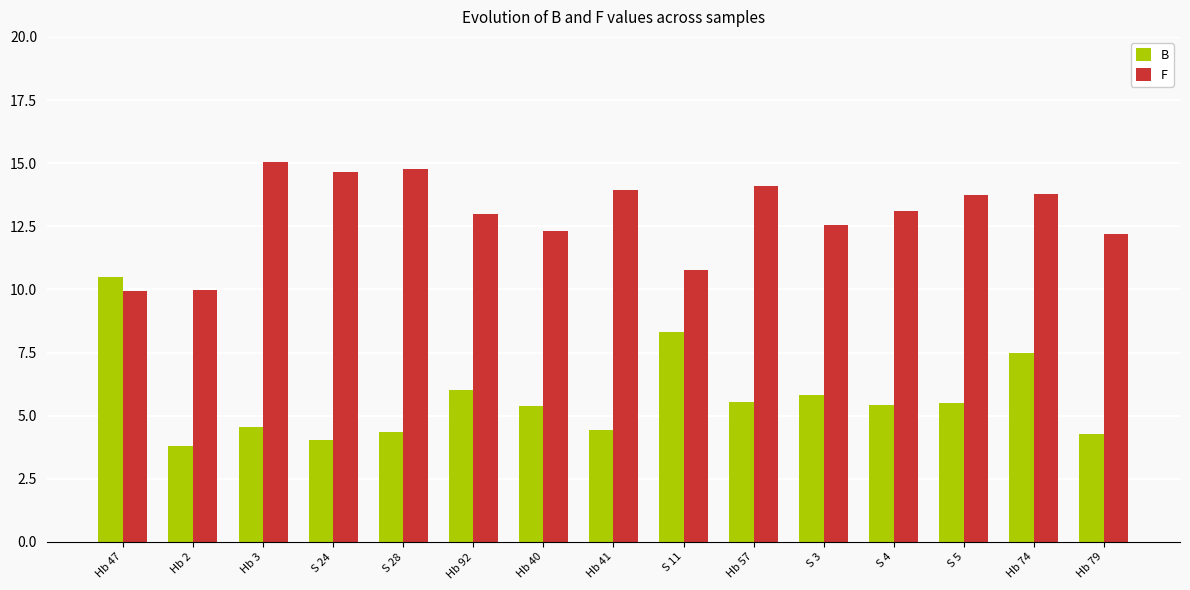

What is the total value across all series at Hb 3?

19.6